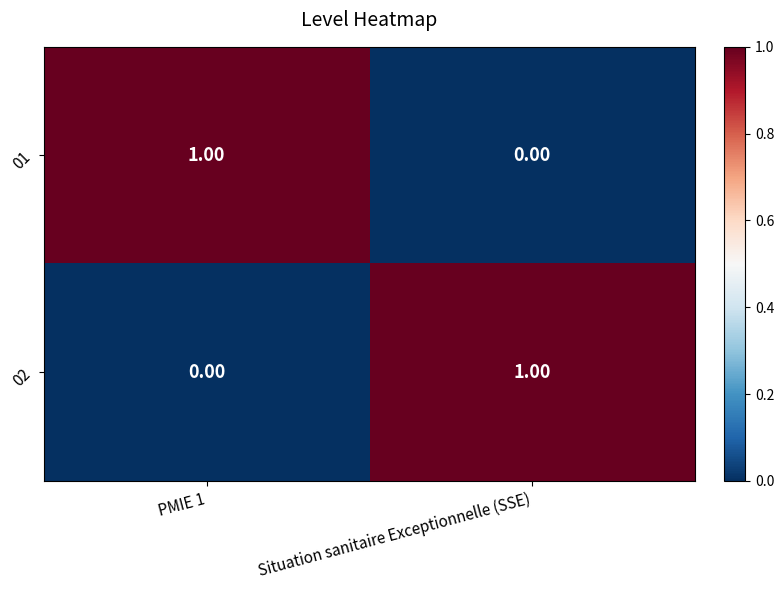

At which label is 01 closest to 0?

Situation sanitaire Exceptionnelle (SSE)